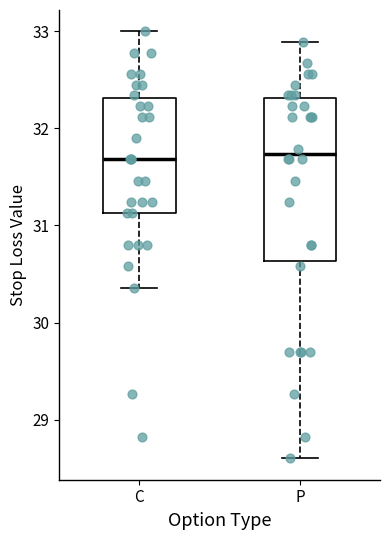

Which box is the tallest, from its lower edge to its upper edge?

P